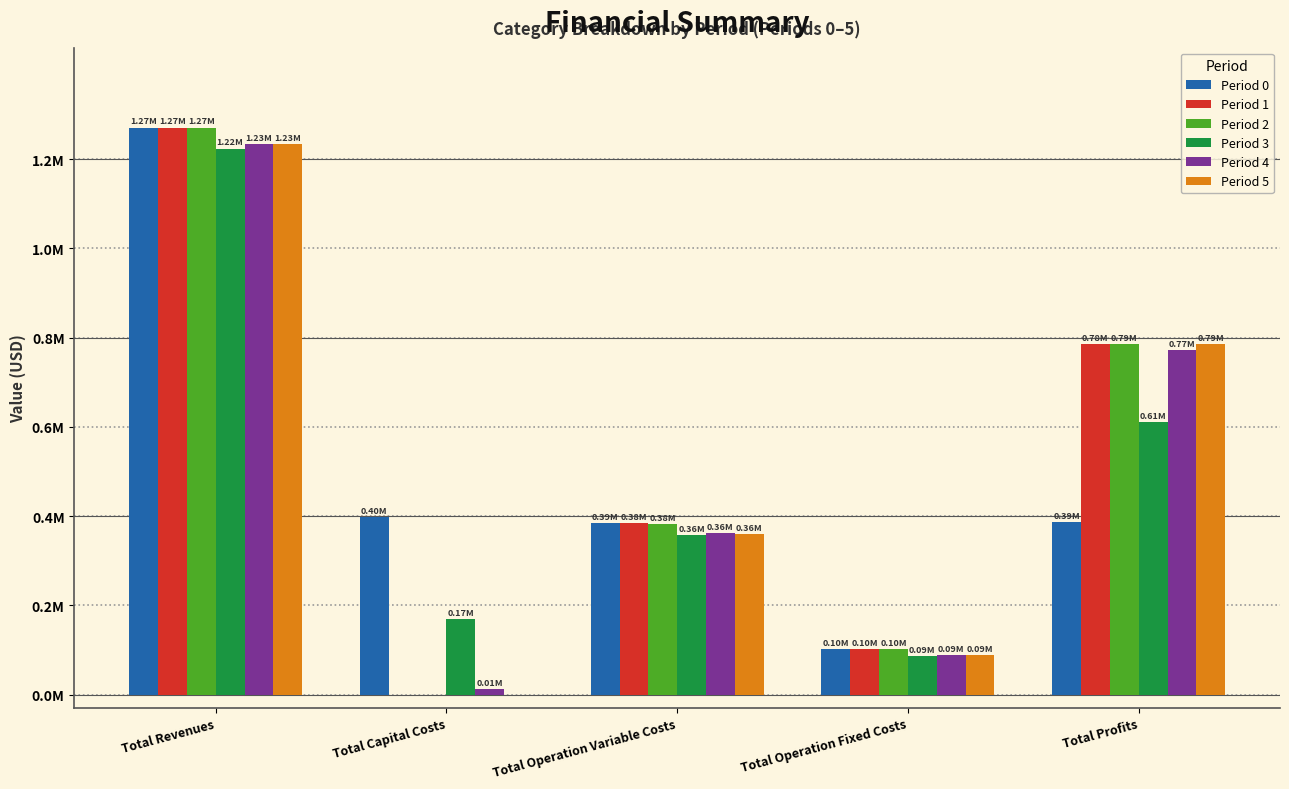

What position from the right is Total Operation Variable Costs?

3